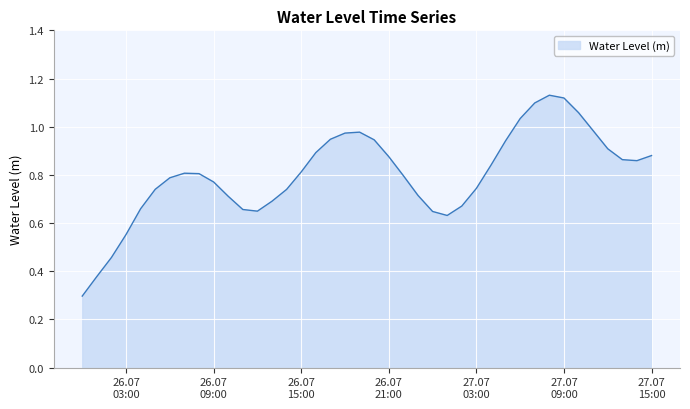

What is the minimum value shown in the chart?

0.3